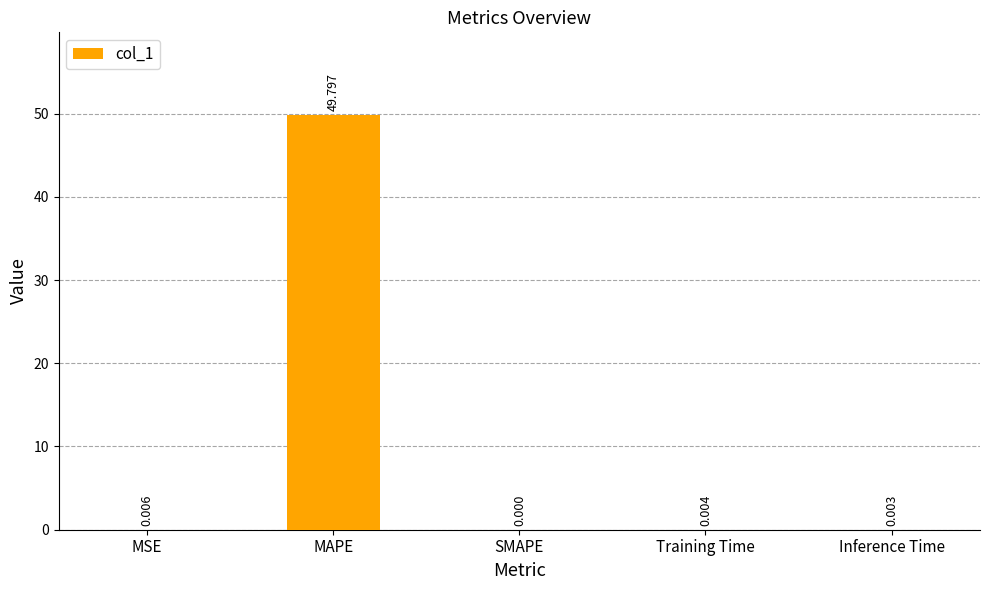

Between SMAPE and Training Time, which is larger?

Training Time